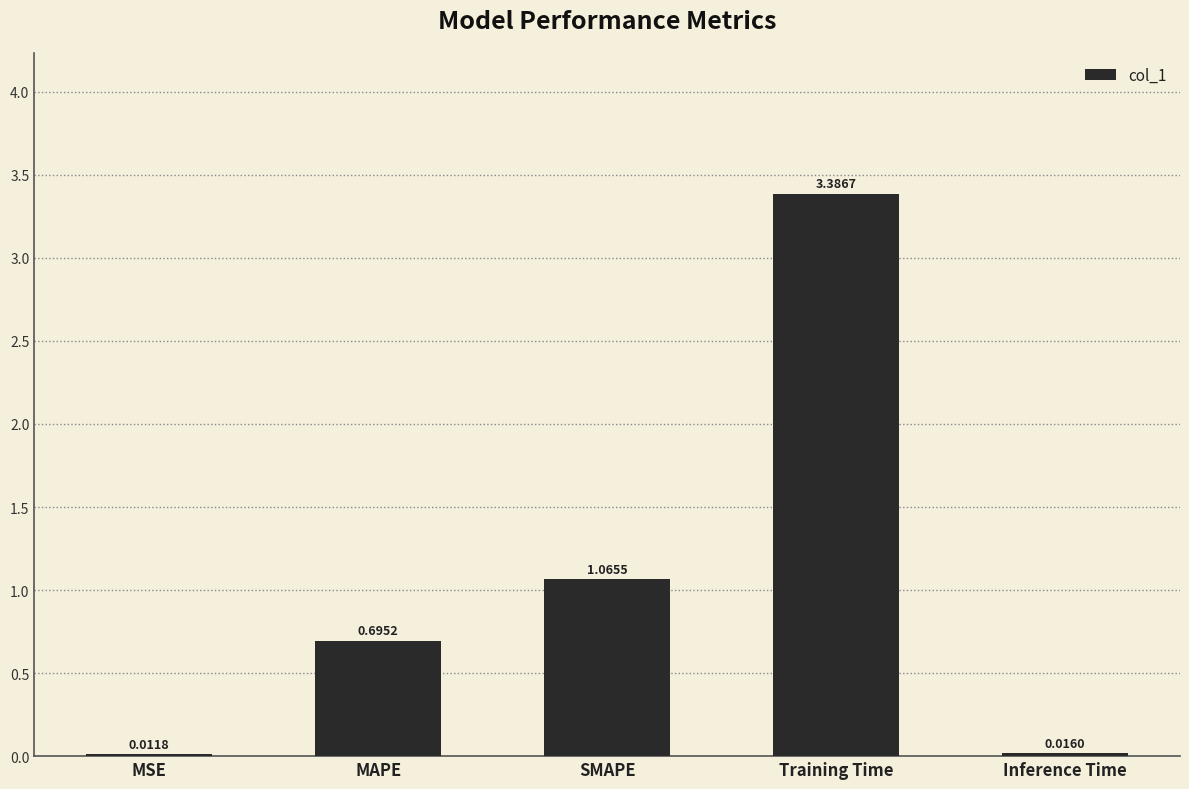

Are the bars grouped side by side (vs. stacked)?

No